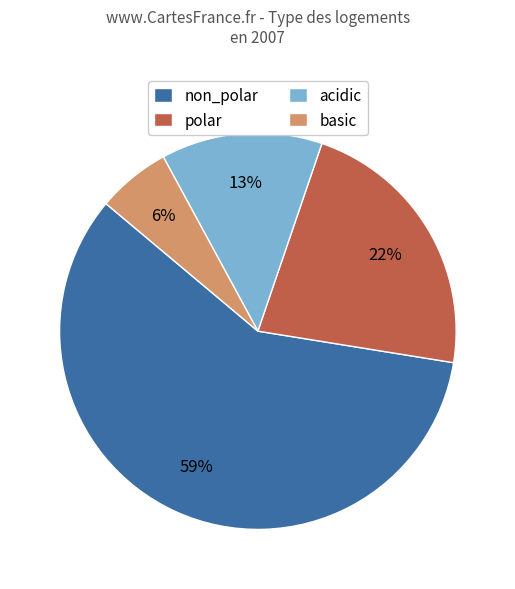

To the nearest percent, what is the combined percentage of acidic and polar?

35%